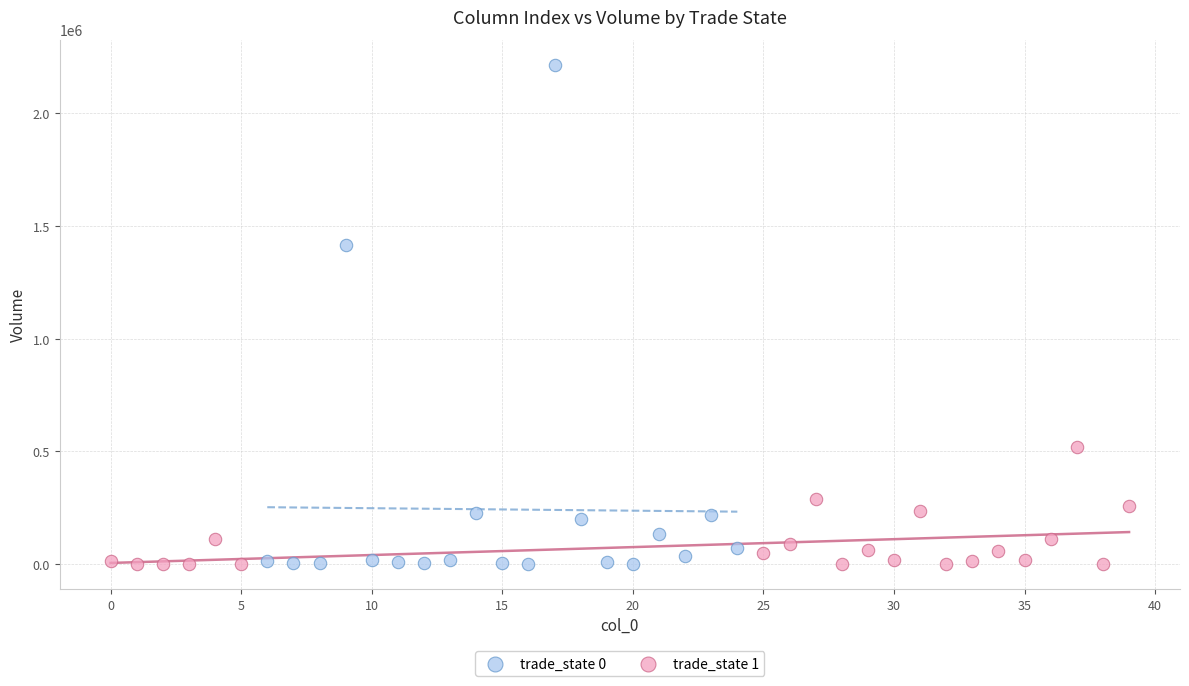

Which series has the largest Y range (max minus min)?

trade_state 0